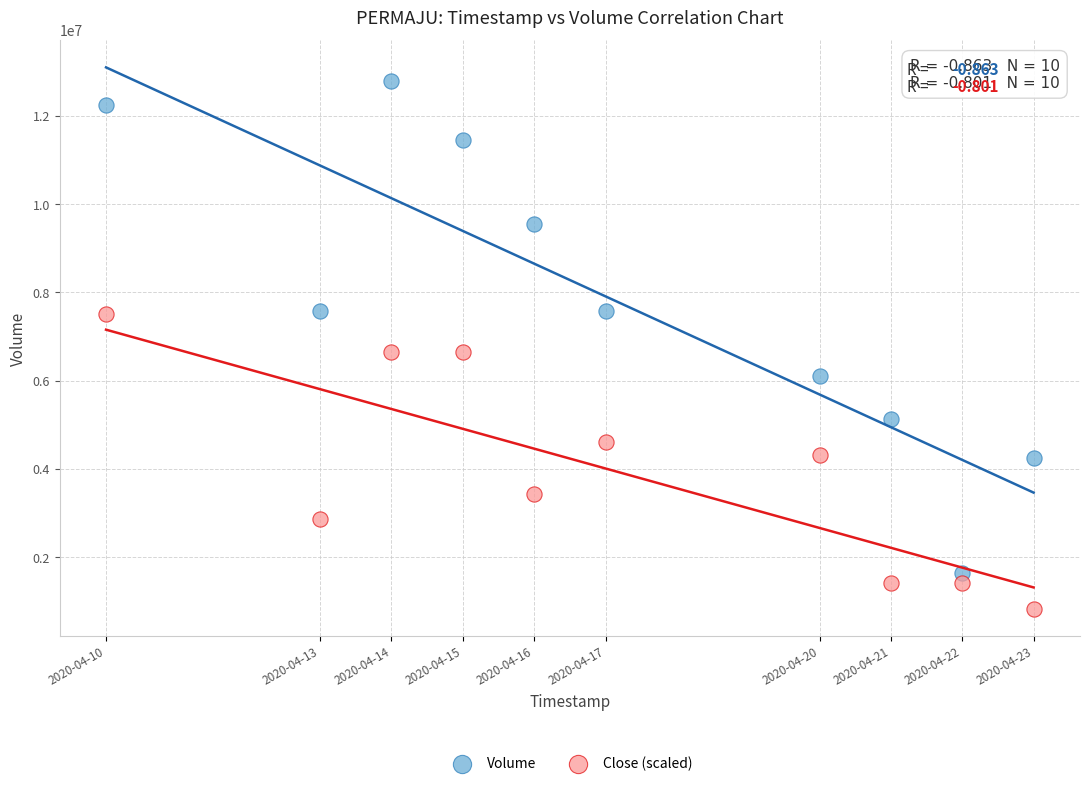

What is the X range (max minus min) for the scatter plot?

1123200.0